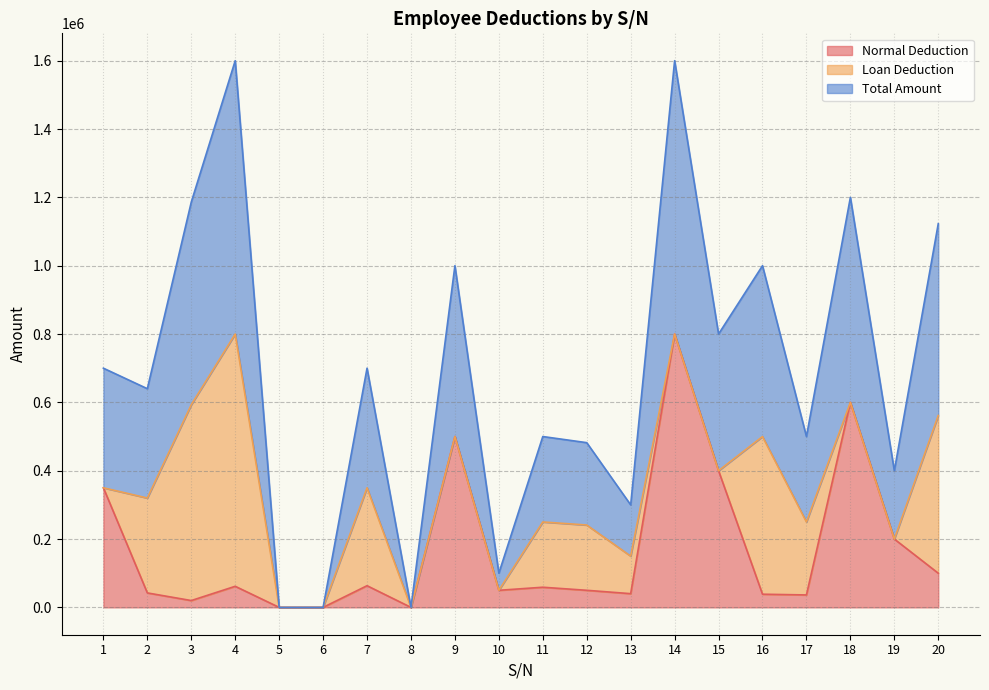

True or false: Total Amount and Normal Deduction cross at least once.

False